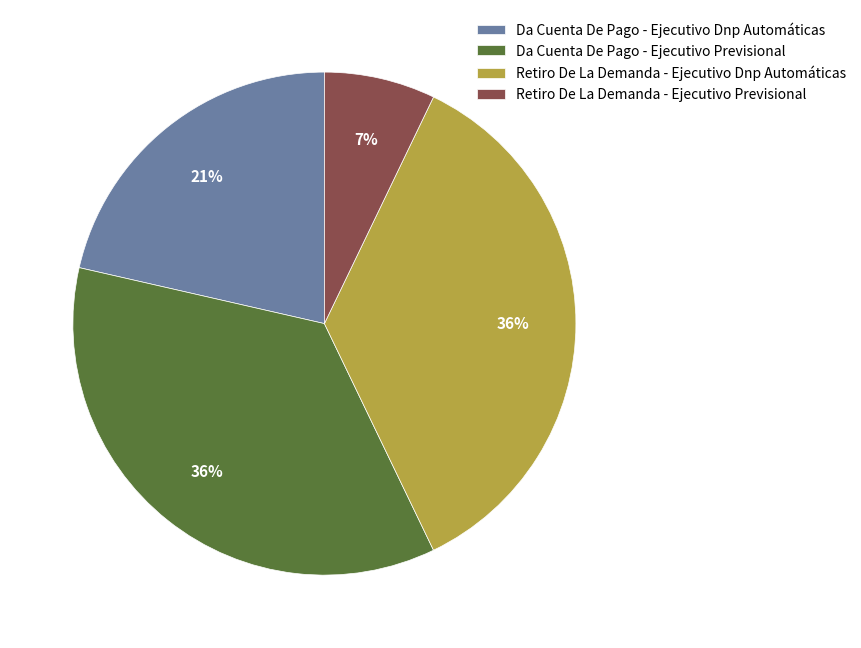

Which slice is the smallest?

Retiro De La Demanda - Ejecutivo Previsional